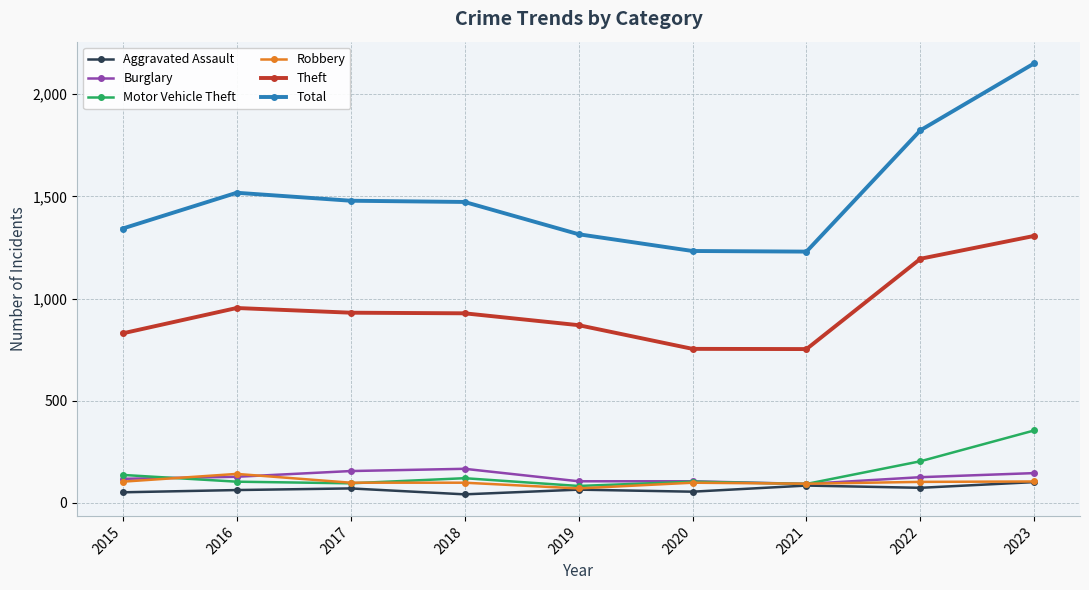

What is the sum of the Motor Vehicle Theft values at 2022 and 2016?

308